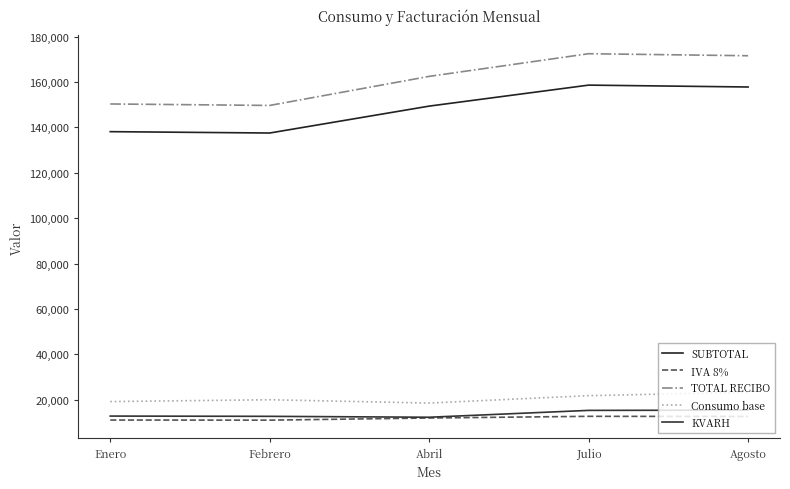

What is the average value of the Consumo base series?

20558.8